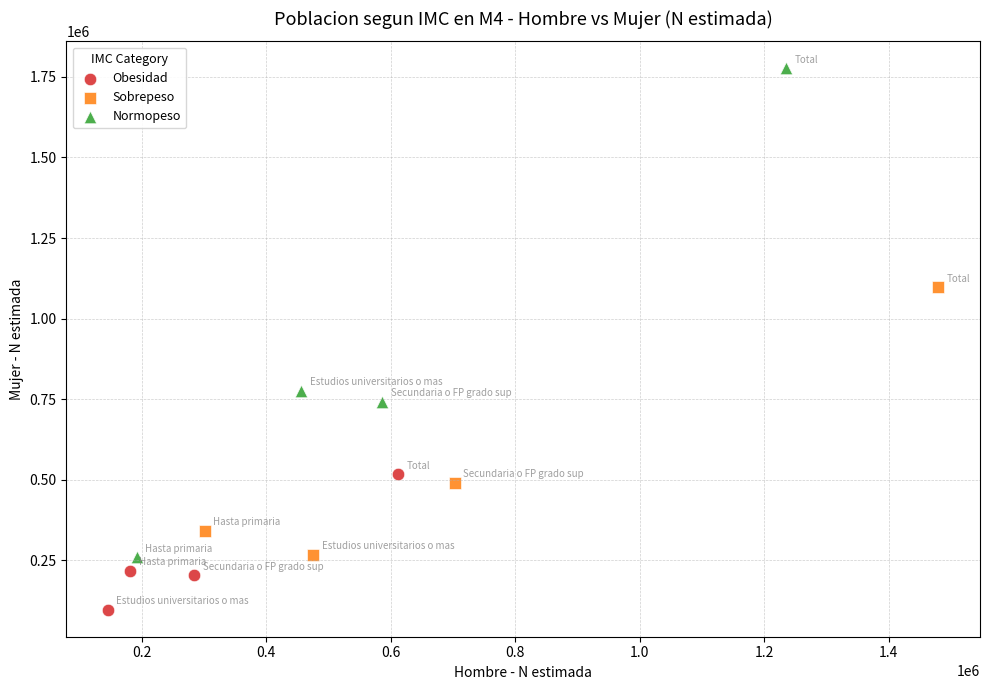

Which series contains the lowest Y value?

Obesidad